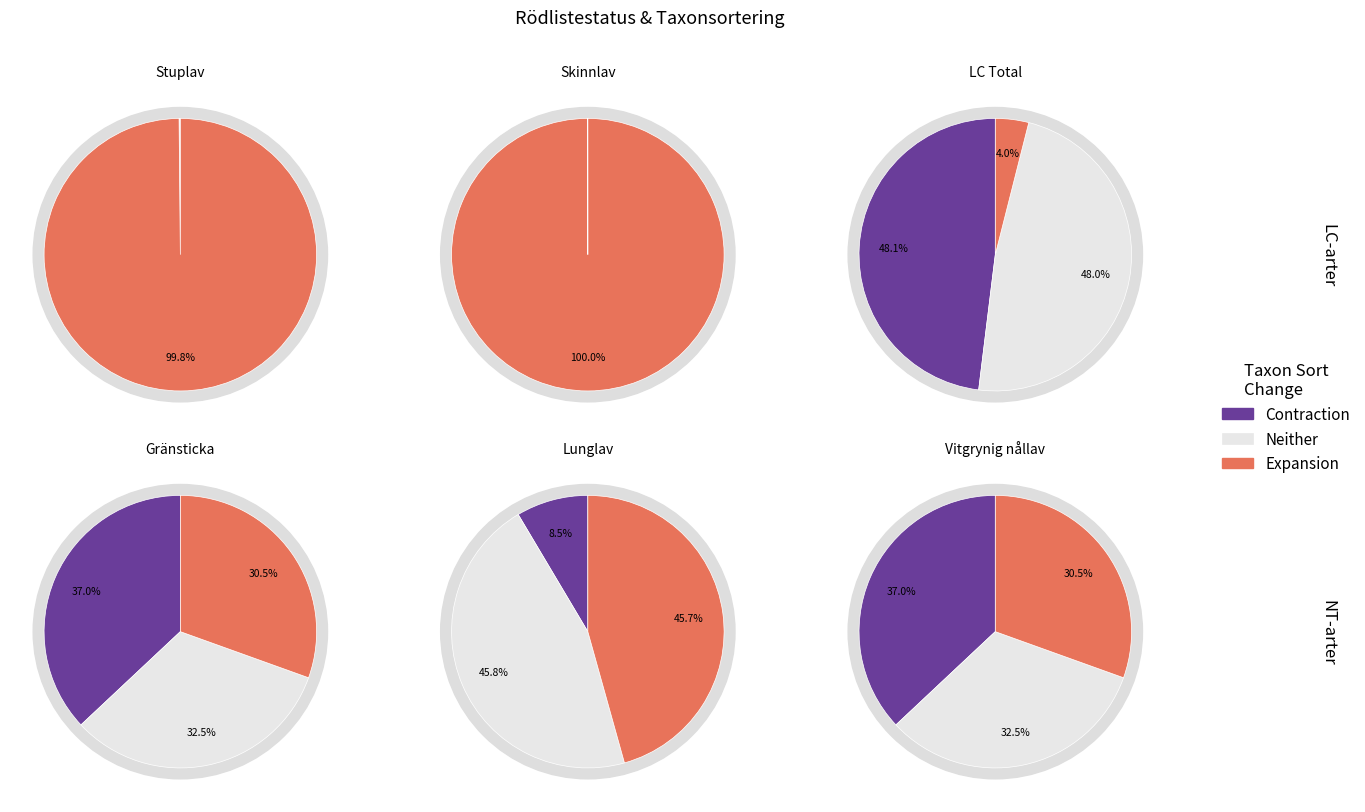

Does Gränsticka account for over 50% of the chart?

No